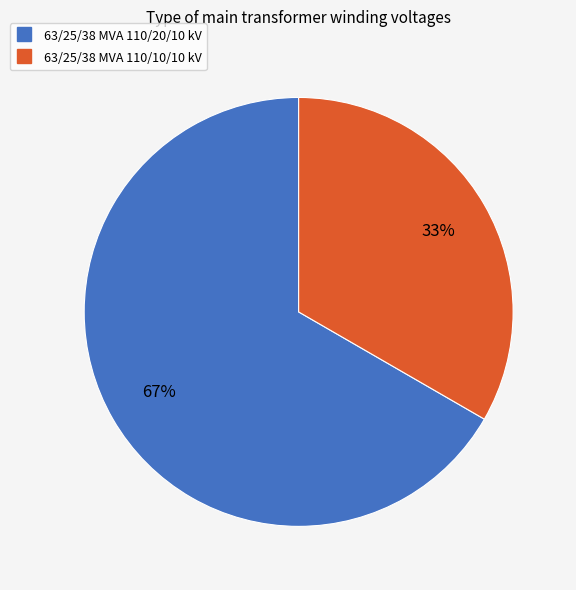

Count the number of slices in the pie.

2